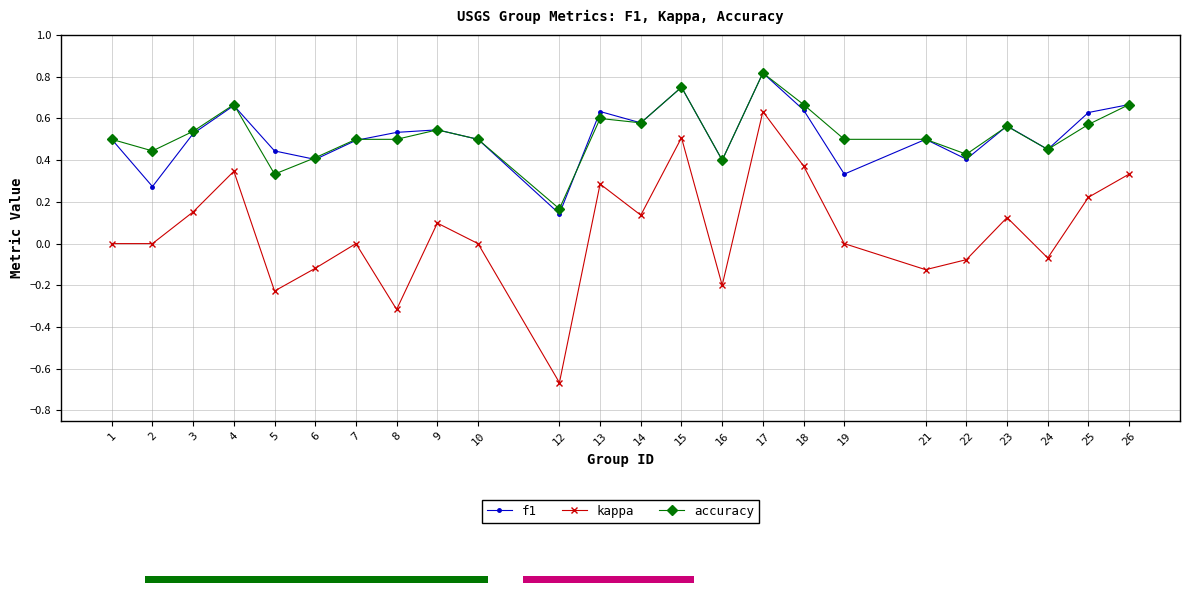

At which label is f1 closest to 0?

12